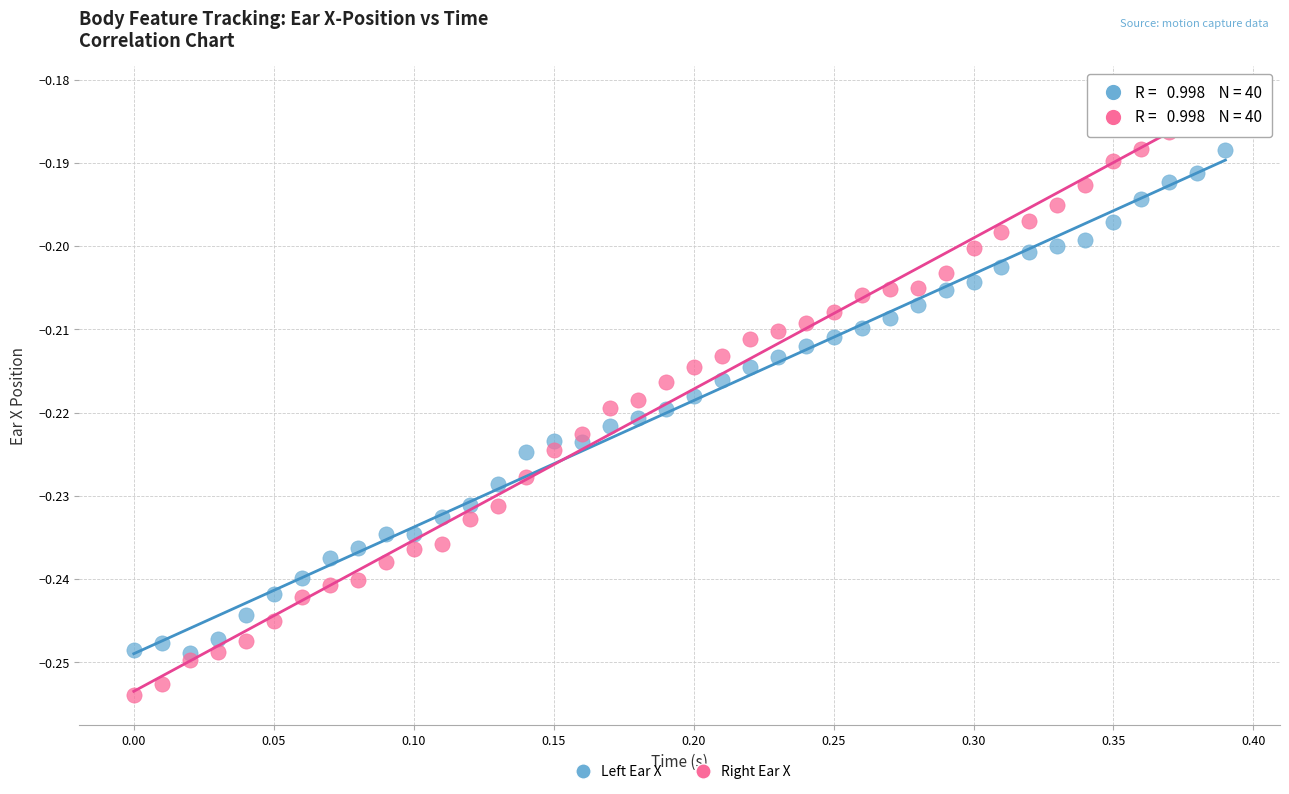

Which series has the largest Y range (max minus min)?

Right Ear X